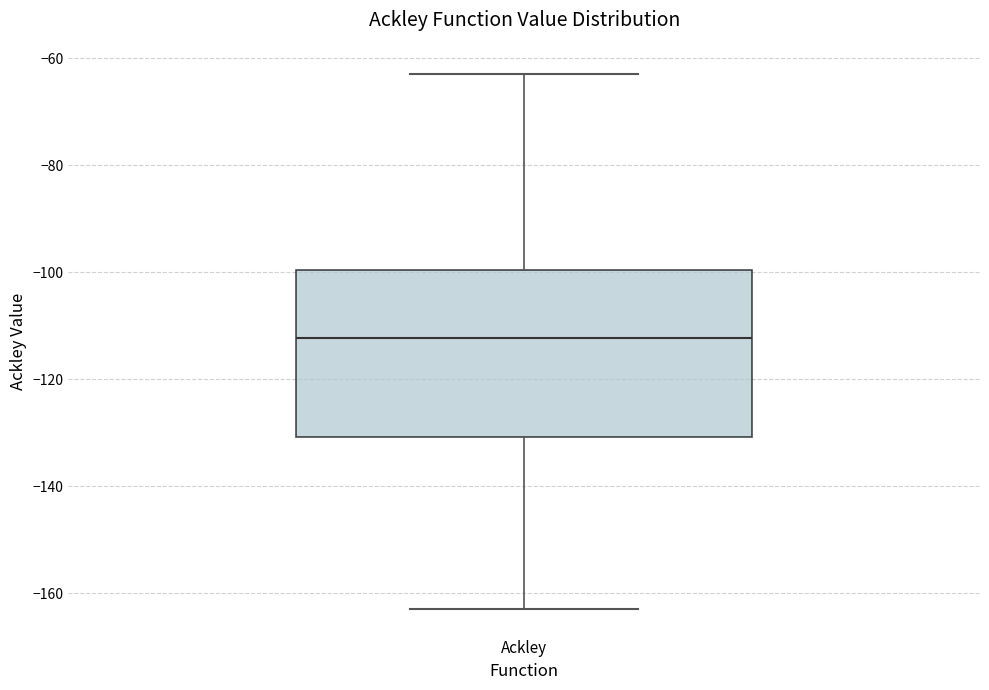

Where does the lower whisker of the box for Ackley end on the y-axis? The values are not printed on the chart, so give them approximately, as read against the axis.

-162